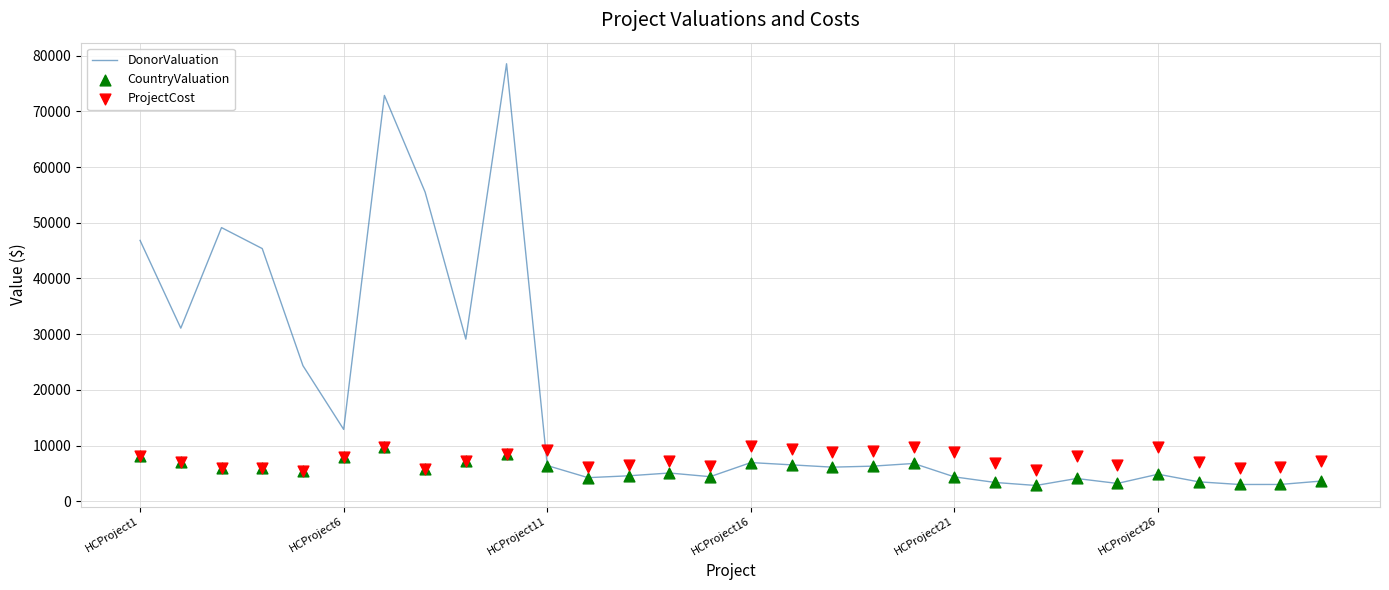

Which series contains the lowest Y value?

DonorValuation